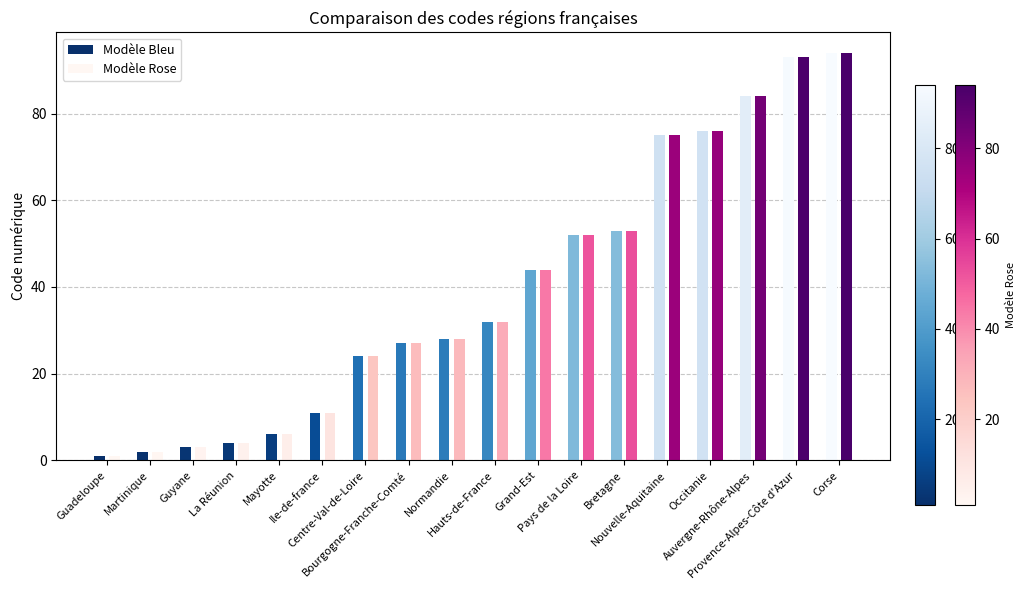

Reading right to left, transcribe all the data shown in this chart.

Modèle Bleu: Corse=94	Provence-Alpes-Côte d'Azur=93	Auvergne-Rhône-Alpes=84	Occitanie=76	Nouvelle-Aquitaine=75	Bretagne=53	Pays de la Loire=52	Grand-Est=44	Hauts-de-France=32	Normandie=28	Bourgogne-Franche-Comté=27	Centre-Val-de-Loire=24	Ile-de-france=11	Mayotte=6	La Réunion=4	Guyane=3	Martinique=2	Guadeloupe=1
Modèle Rose: Corse=94	Provence-Alpes-Côte d'Azur=93	Auvergne-Rhône-Alpes=84	Occitanie=76	Nouvelle-Aquitaine=75	Bretagne=53	Pays de la Loire=52	Grand-Est=44	Hauts-de-France=32	Normandie=28	Bourgogne-Franche-Comté=27	Centre-Val-de-Loire=24	Ile-de-france=11	Mayotte=6	La Réunion=4	Guyane=3	Martinique=2	Guadeloupe=1